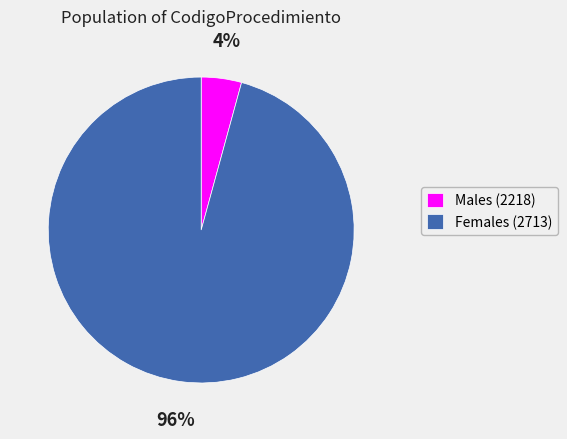

Count the number of slices in the pie.

2